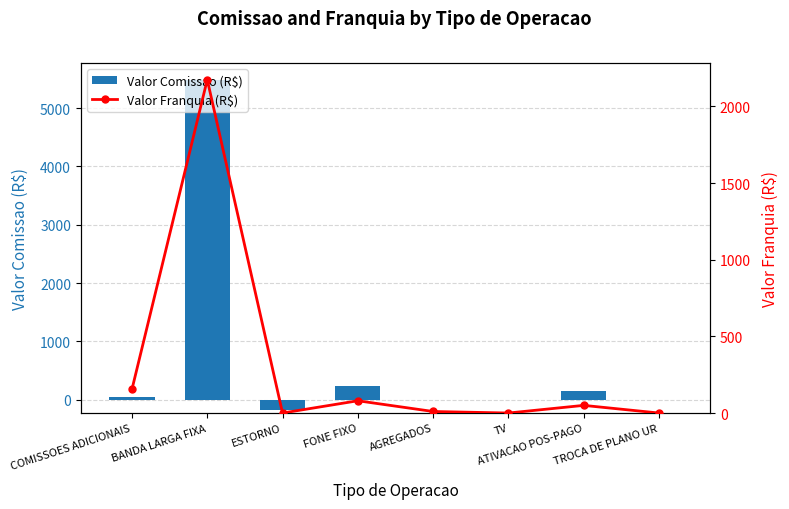

At how many categories does at least one series exceed 3949?

1